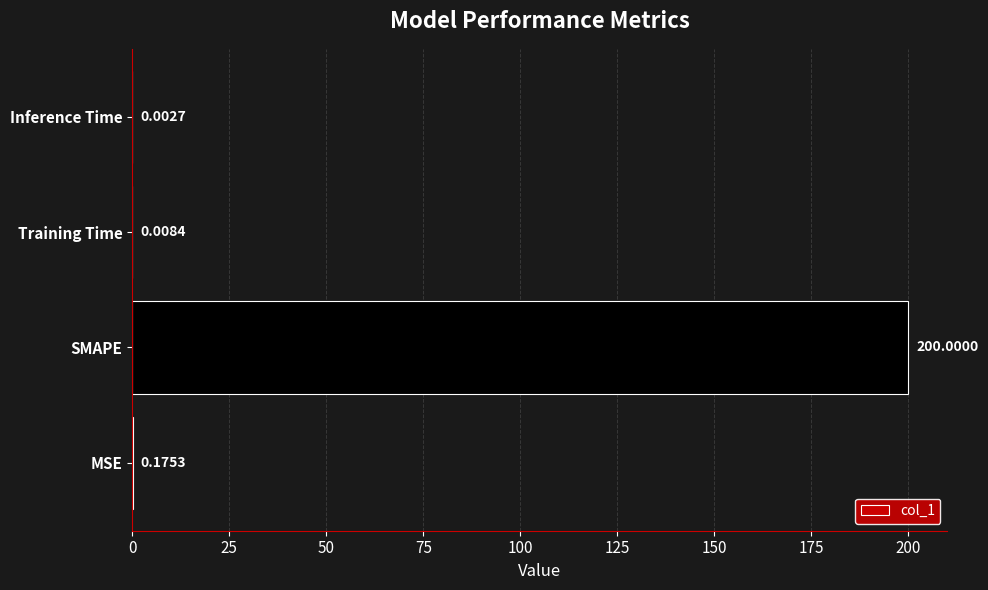

What is the sum of the values at Training Time and SMAPE?

200.0